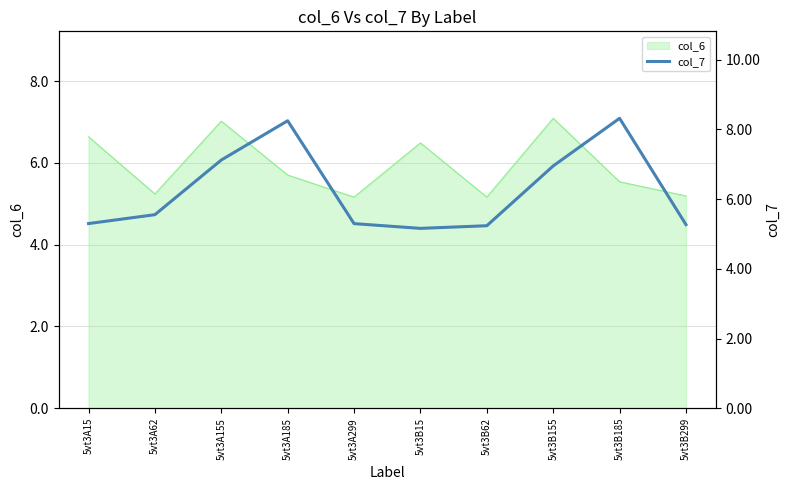

True or false: col_6 has a value of 5.2 at 5vt3A62.

True